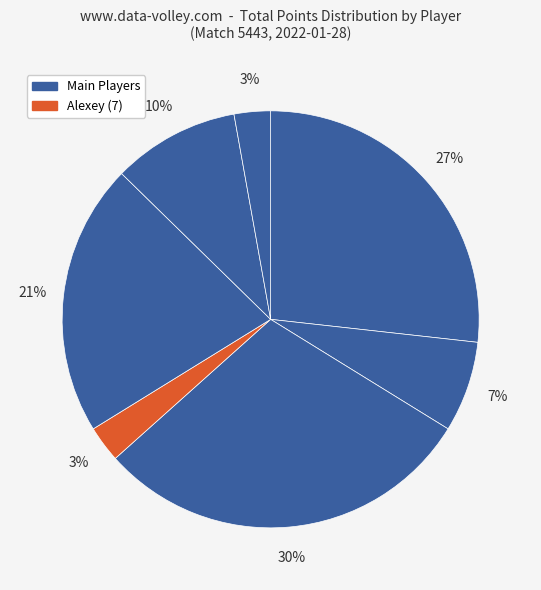

How many segments does this pie chart have?

7